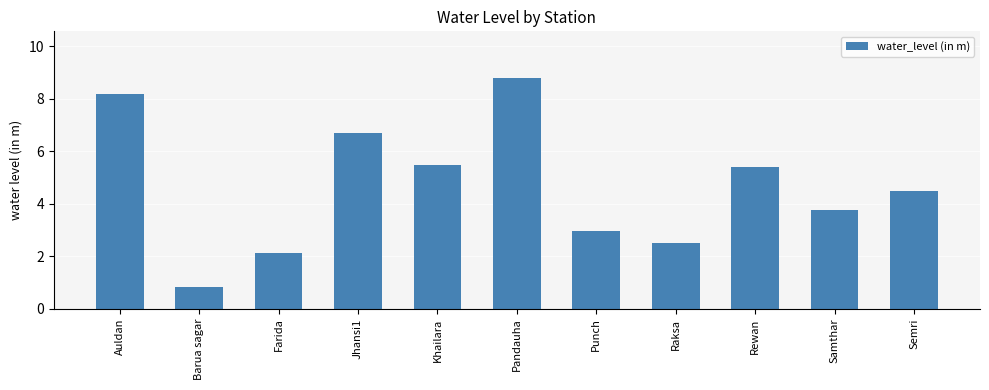

What is the greatest value displayed?

8.8